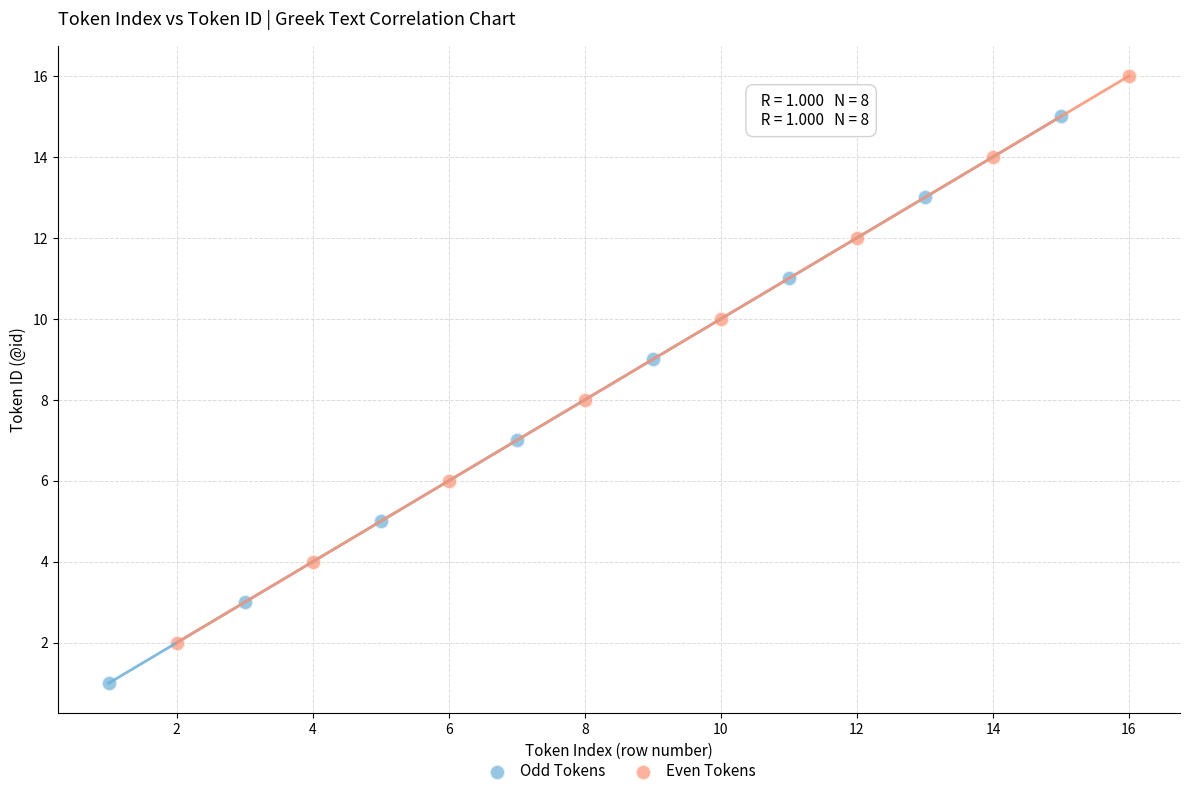

Which series contains the highest Y value?

Even Tokens